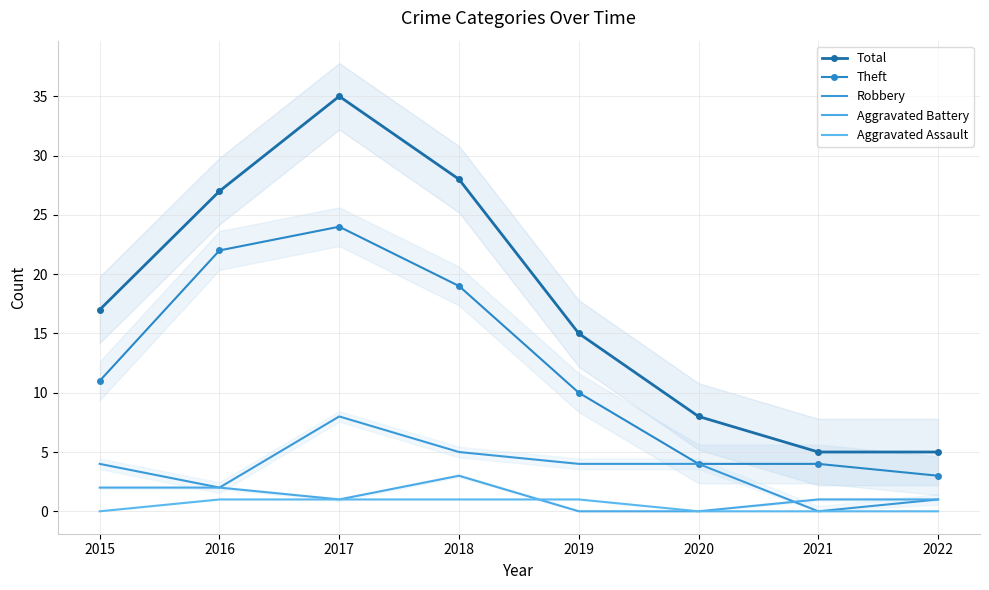

Is it true that Total equals 8 at 2020?

True